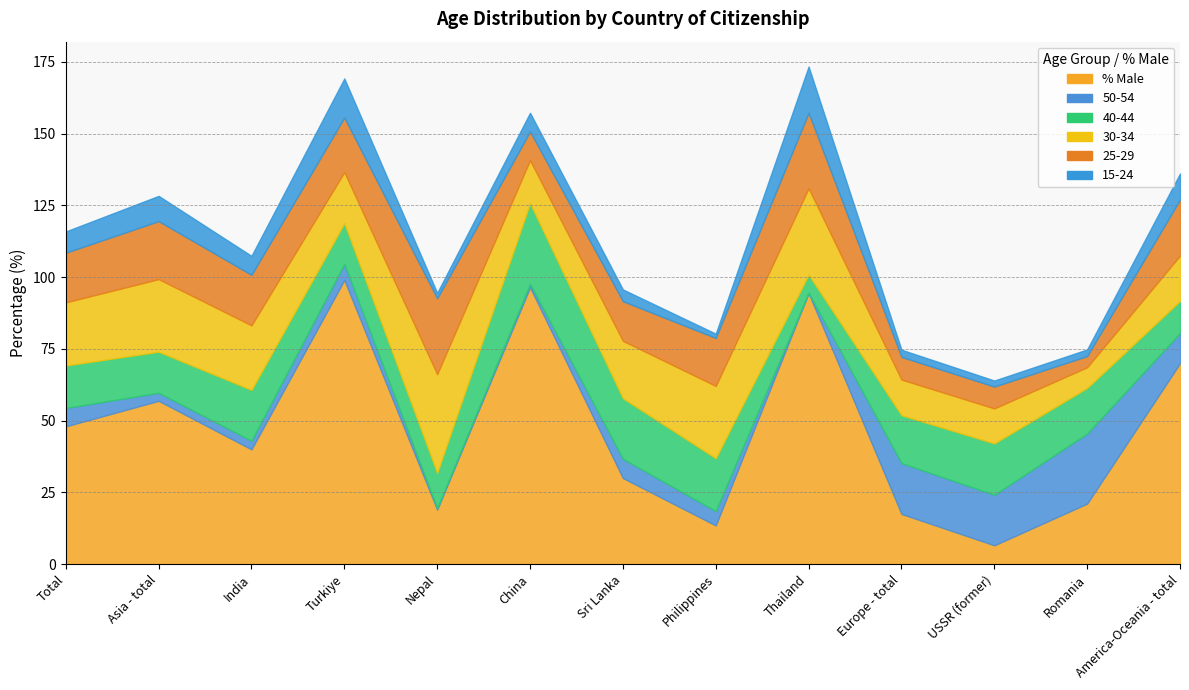

What are all the series names shown in the legend?

% Male, 50-54, 40-44, 30-34, 25-29, 15-24